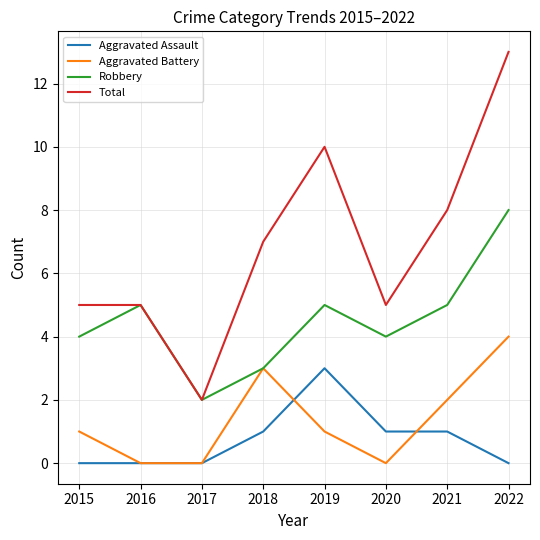

True or false: Robbery and Aggravated Assault cross at least once.

False